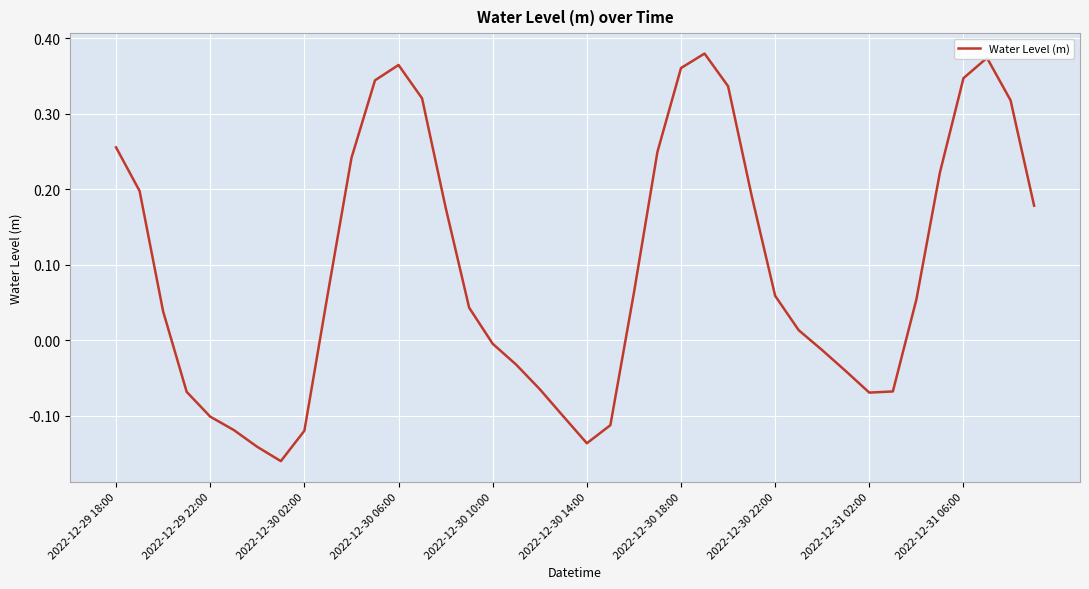

What is the difference between the maximum and minimum values?

0.5